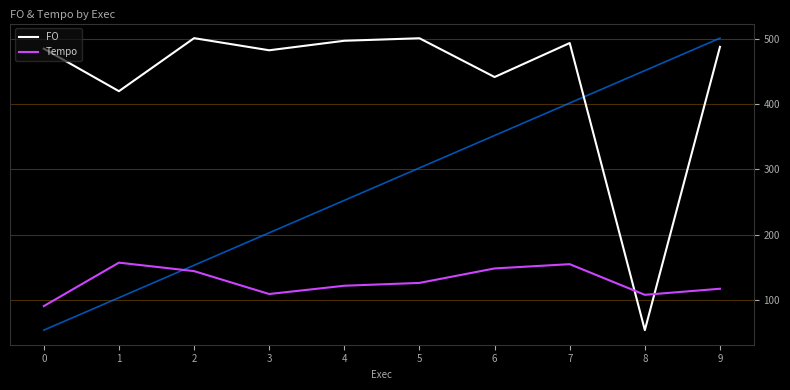

What is the difference between the maximum and minimum values in the Tempo series?

66.4